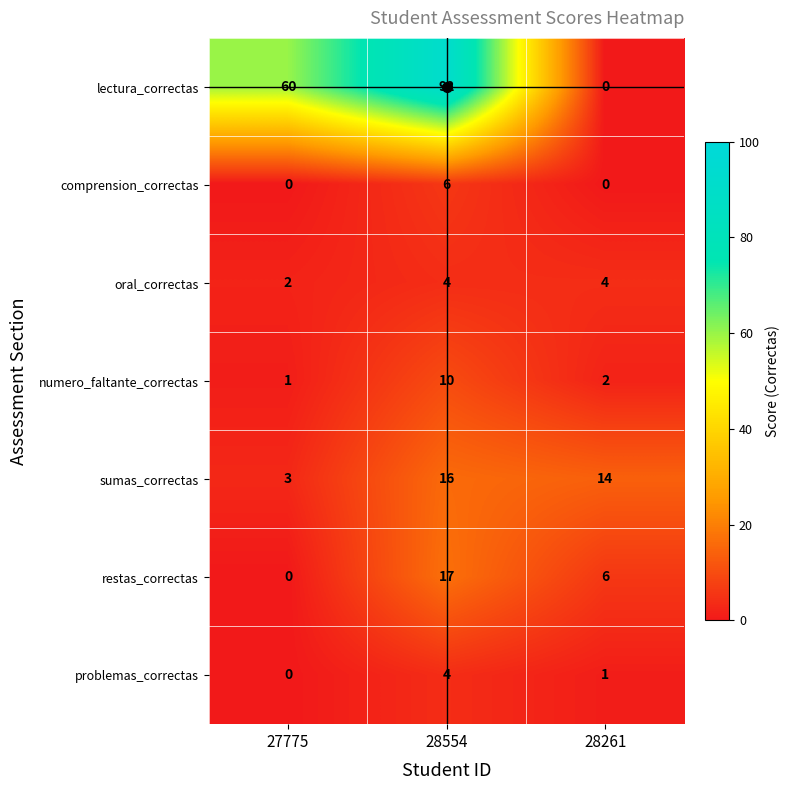

What is the average value of the numero_faltante_correctas series?

4